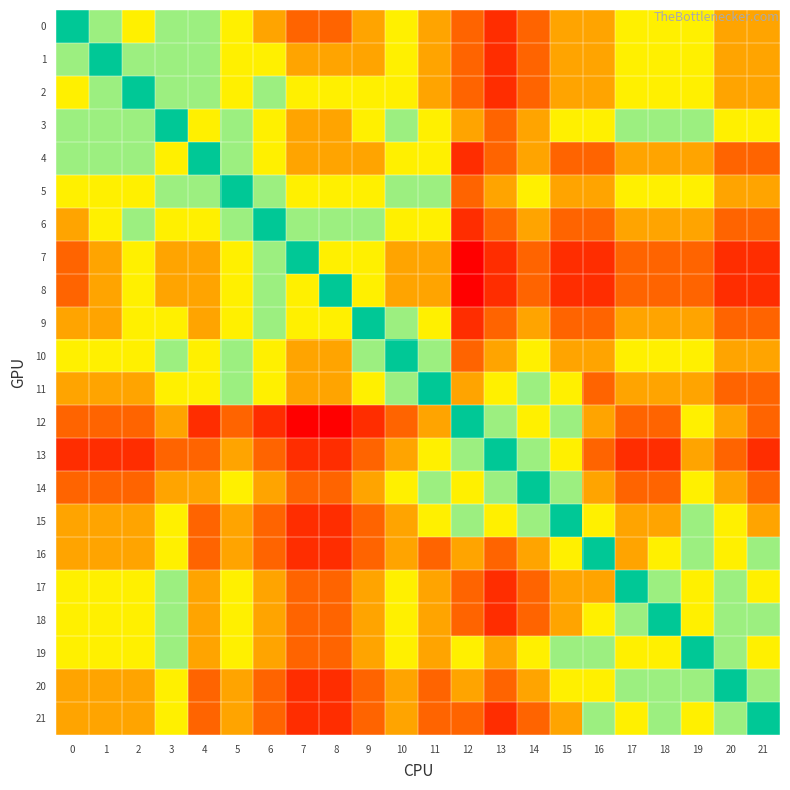

What is the greatest value displayed?

6